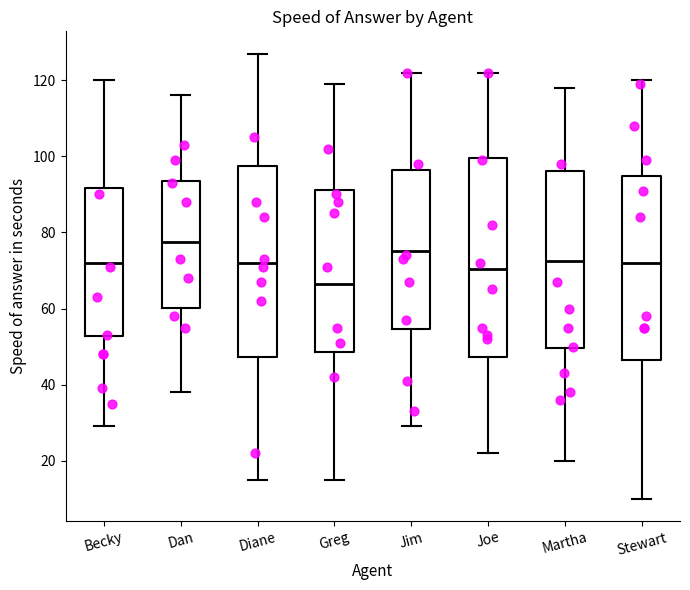

Which box is the tallest, from its lower edge to its upper edge?

Joe